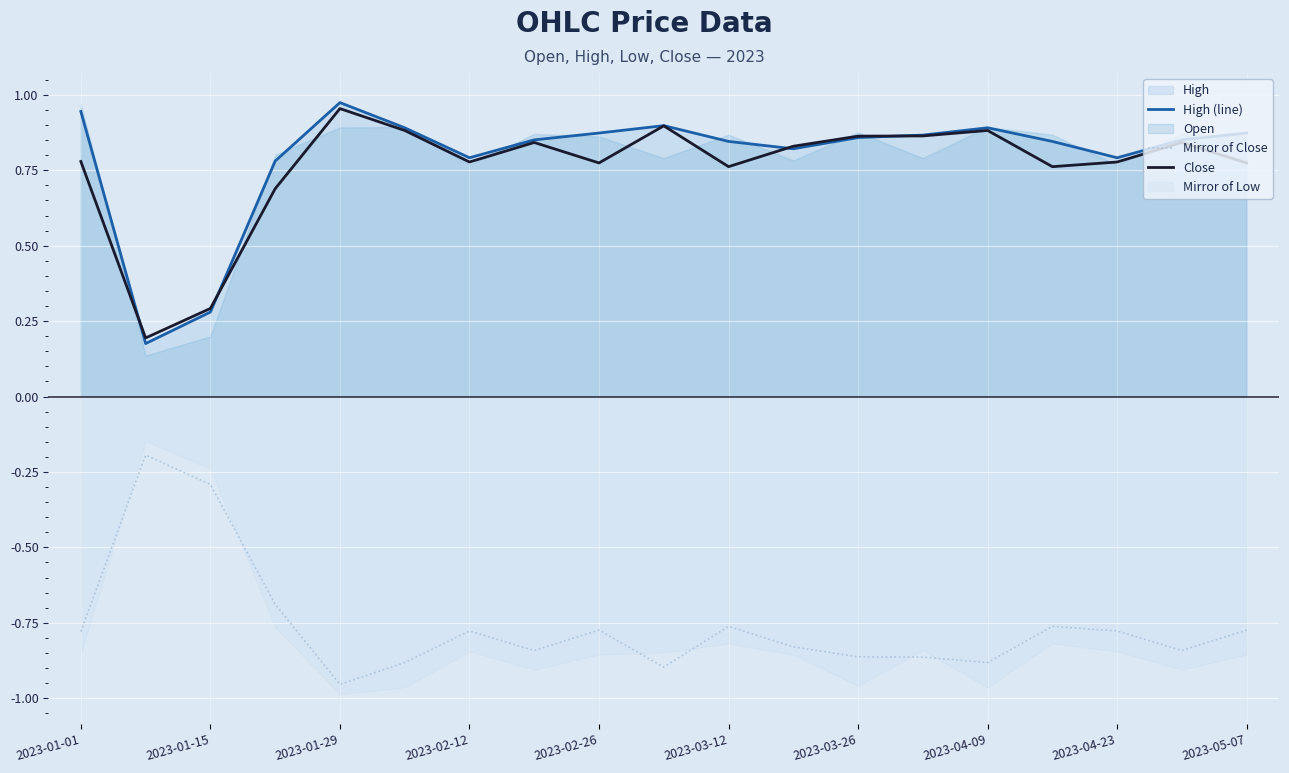

Reading left to right, list all the values displayed in this chart.

High (line): 0.9	0.2	0.3	0.8	1.0	0.9	0.8	0.9	0.9	0.9	0.8	0.8	0.9	0.9	0.9	0.8	0.8	0.9	0.9
Mirror of Close: -0.8	-0.2	-0.3	-0.7	-1.0	-0.9	-0.8	-0.8	-0.8	-0.9	-0.8	-0.8	-0.9	-0.9	-0.9	-0.8	-0.8	-0.8	-0.8
Close: 0.8	0.2	0.3	0.7	1.0	0.9	0.8	0.8	0.8	0.9	0.8	0.8	0.9	0.9	0.9	0.8	0.8	0.8	0.8